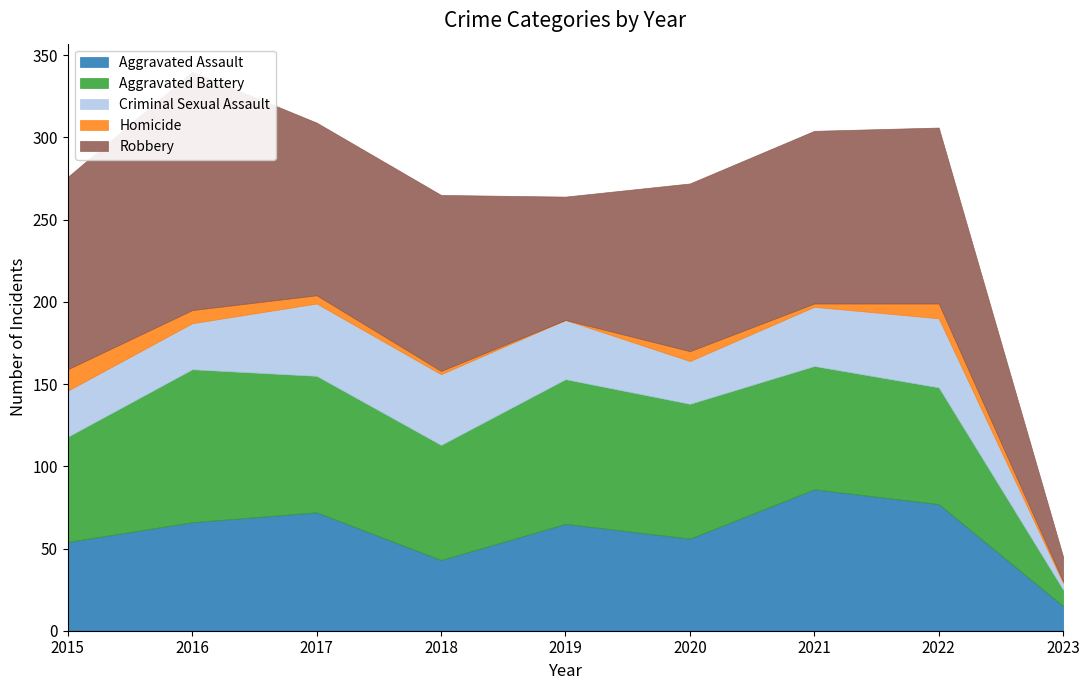

Does the chart display data point markers on the line(s)?

No